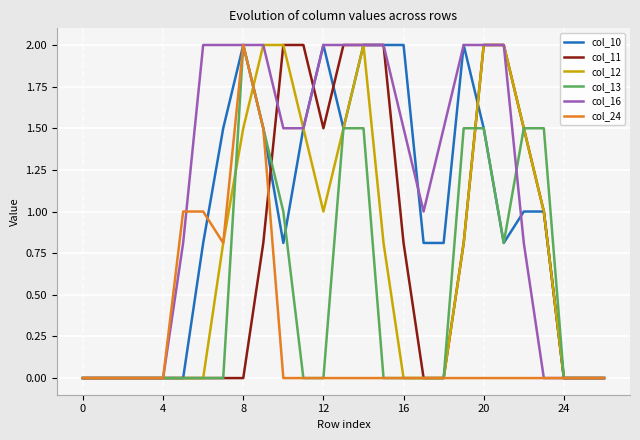

At which label does col_24 reach its peak?

8